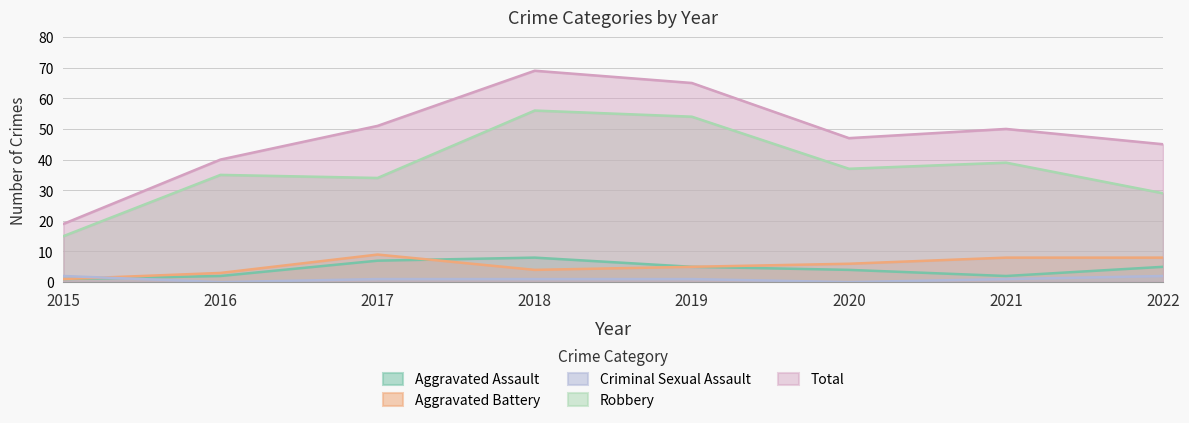

Is the value of Total at 2017 greater than the value of Robbery at 2015?

Yes